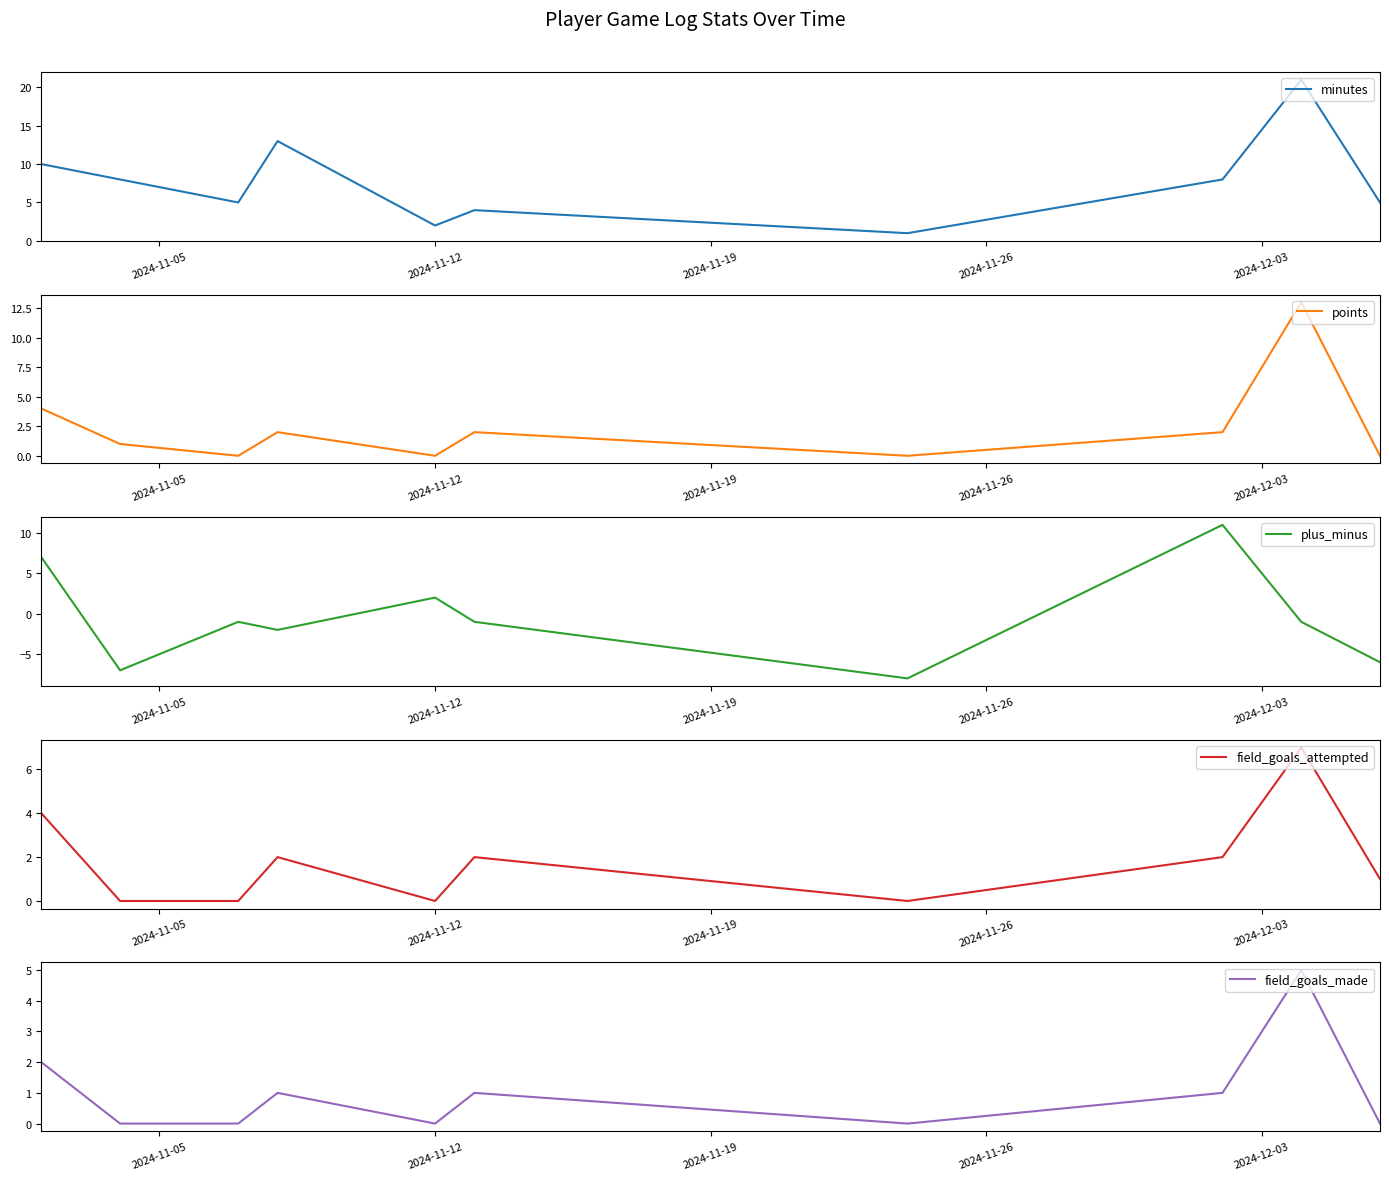

What is the minimum value for plus_minus?

-8